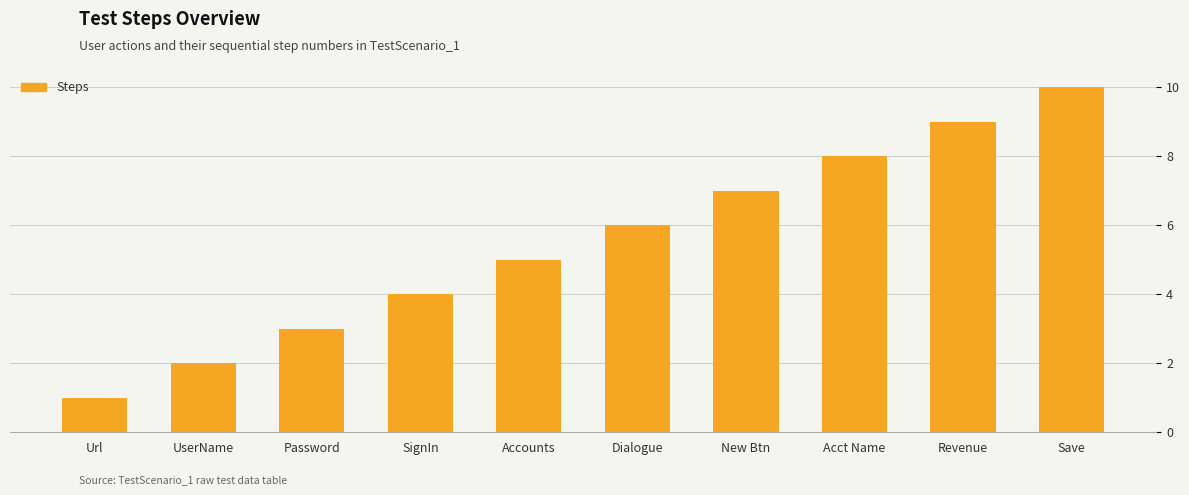

Reading left to right, what are all the values shown in this chart?

Url=1	UserName=2	Password=3	SignIn=4	Accounts=5	Dialogue=6	New Btn=7	Acct Name=8	Revenue=9	Save=10